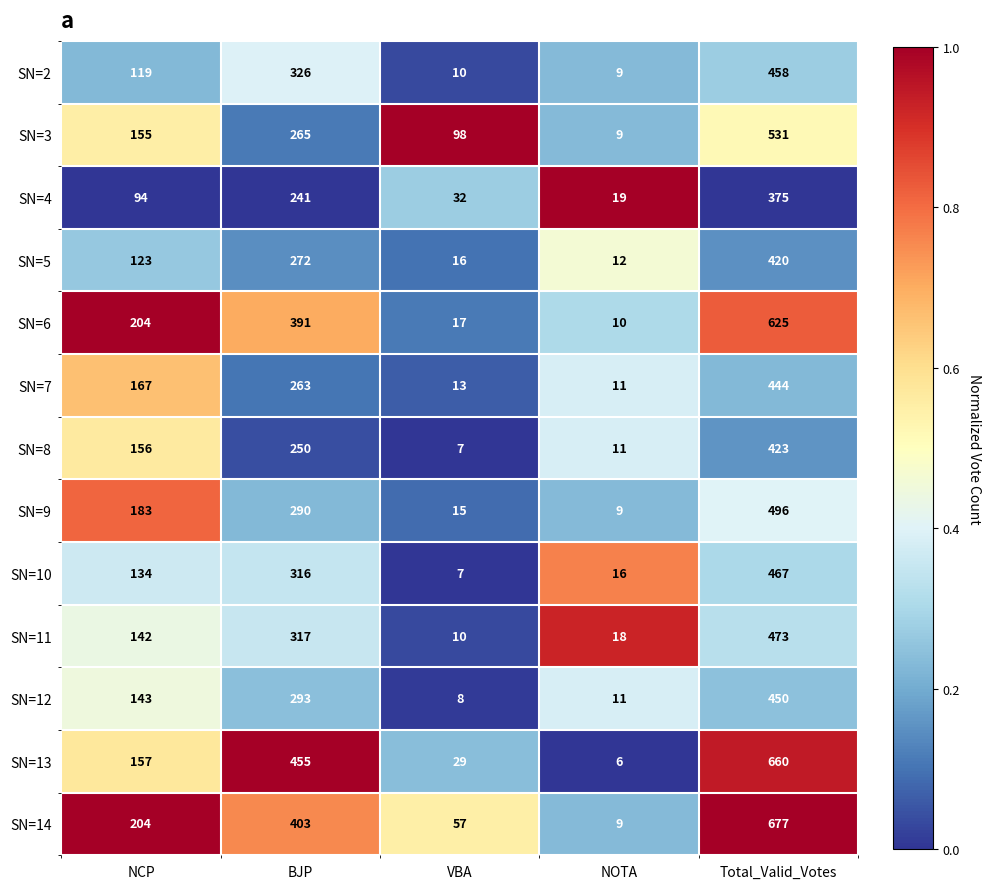

The value of SN=2 at NCP is 194. True or false?

False